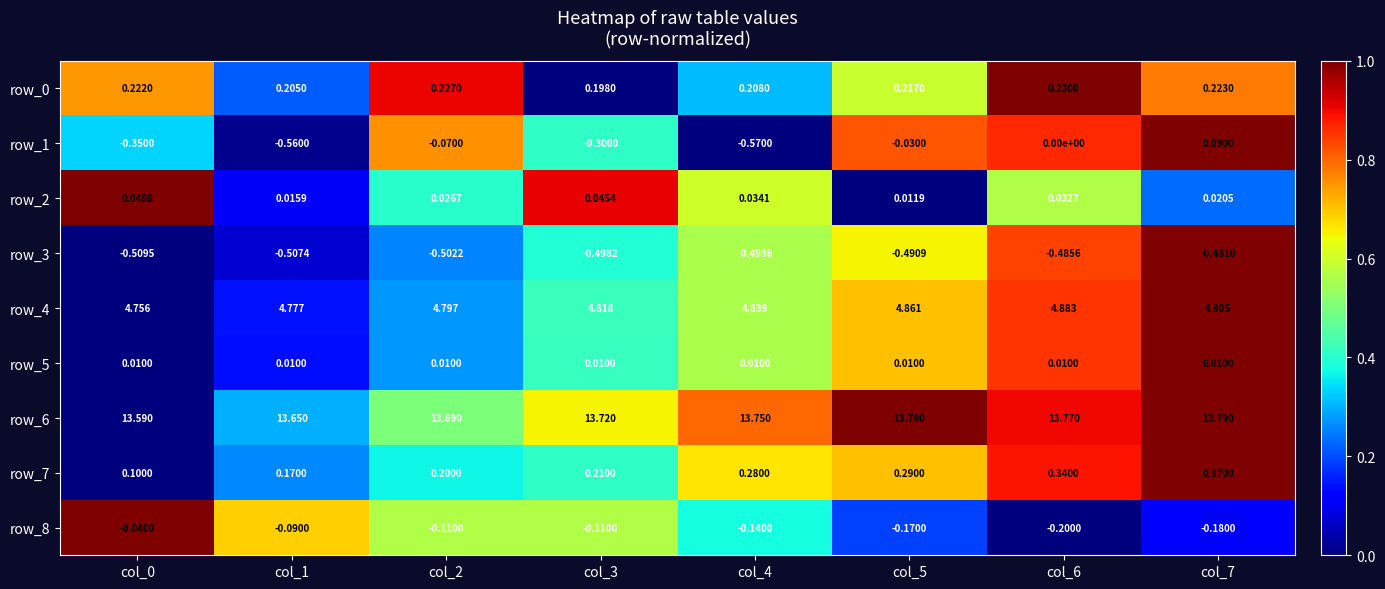

Which has a higher value, col_0 or col_4?

col_0